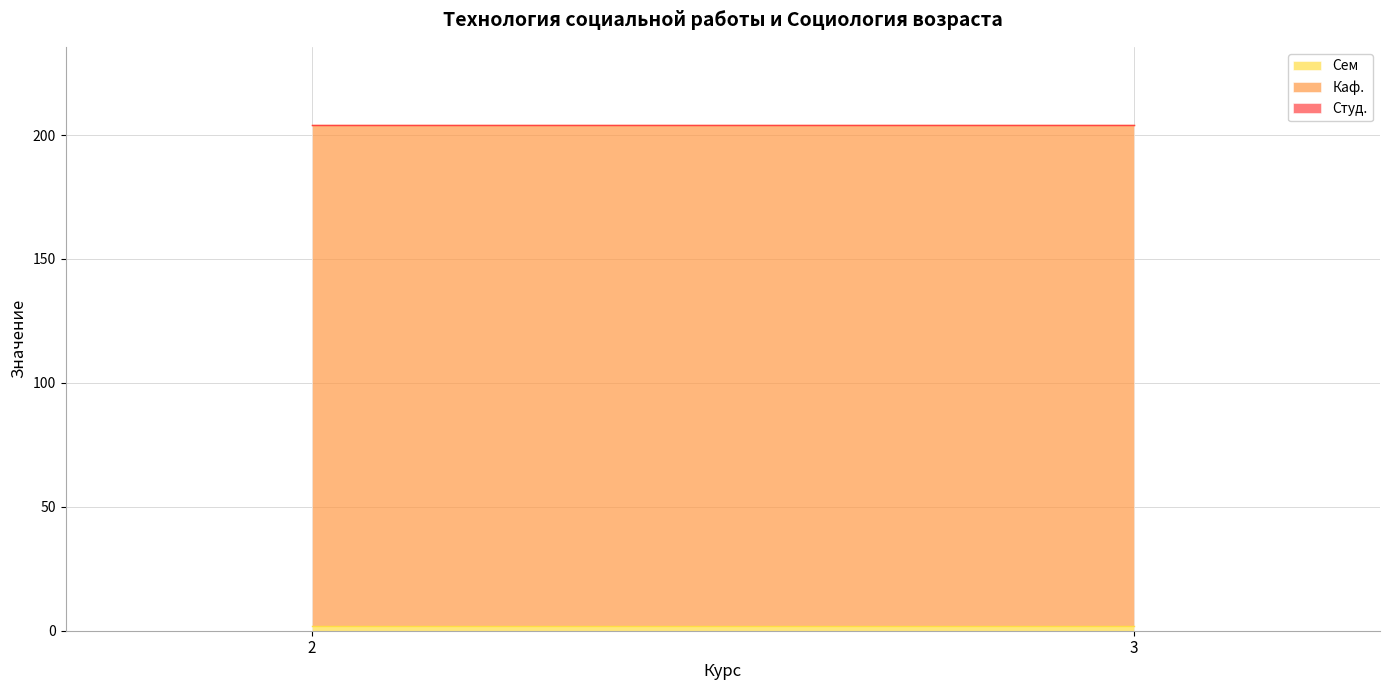

How many lines are shown in the chart?

3